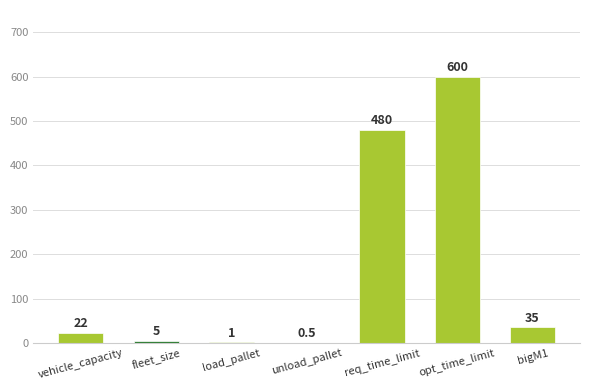

Which category has the highest value across all series?

opt_time_limit